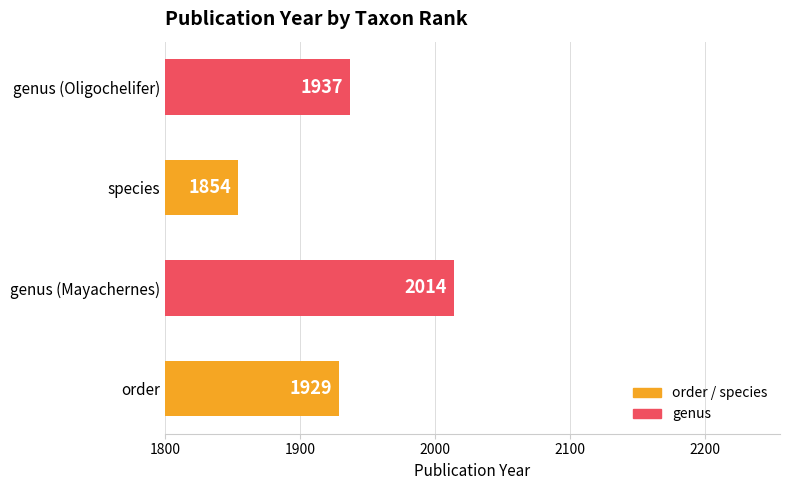

What is the ratio of the value at genus (Oligochelifer) to the value at order?

1.0